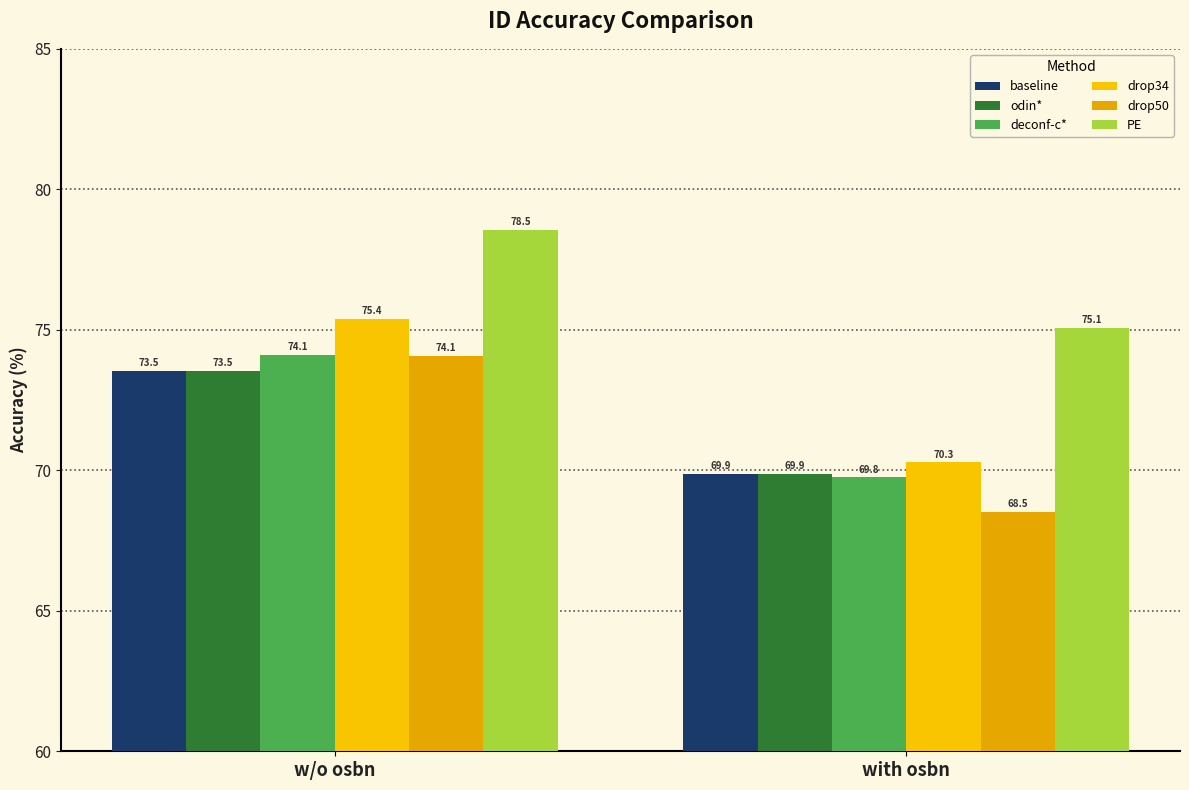

Which category has the highest value in the odin* series?

w/o osbn